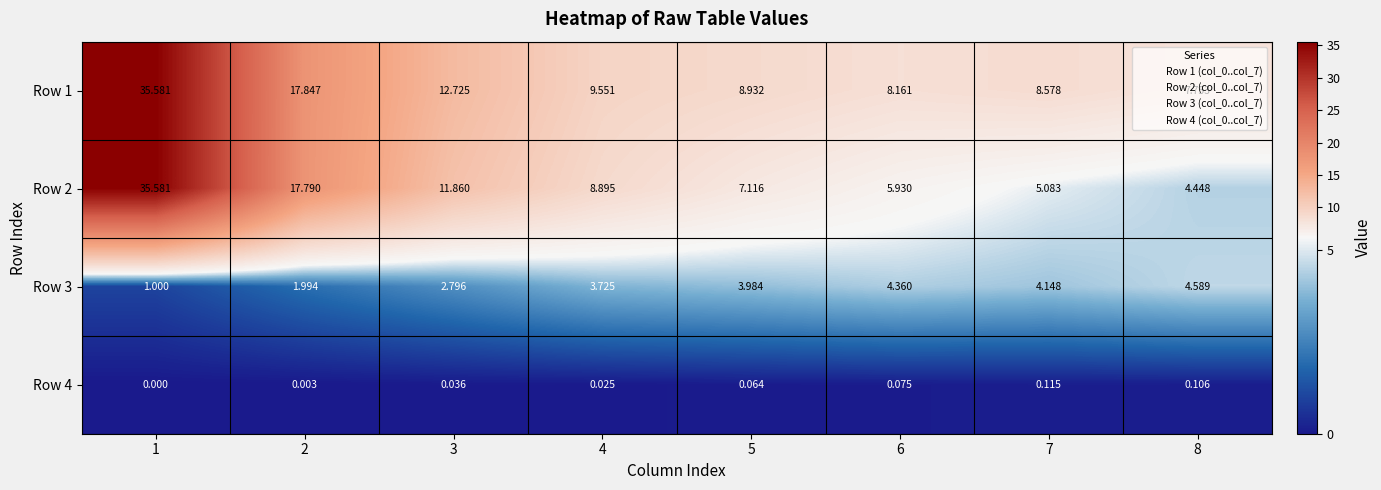

Is the value of Row 3 at 8 greater than the value of Row 2 at 7?

No